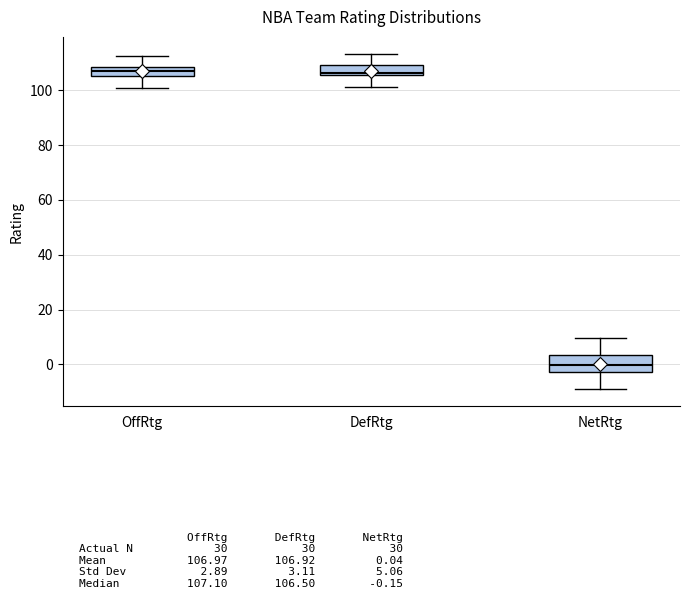

Which box is the tallest, from its lower edge to its upper edge?

NetRtg